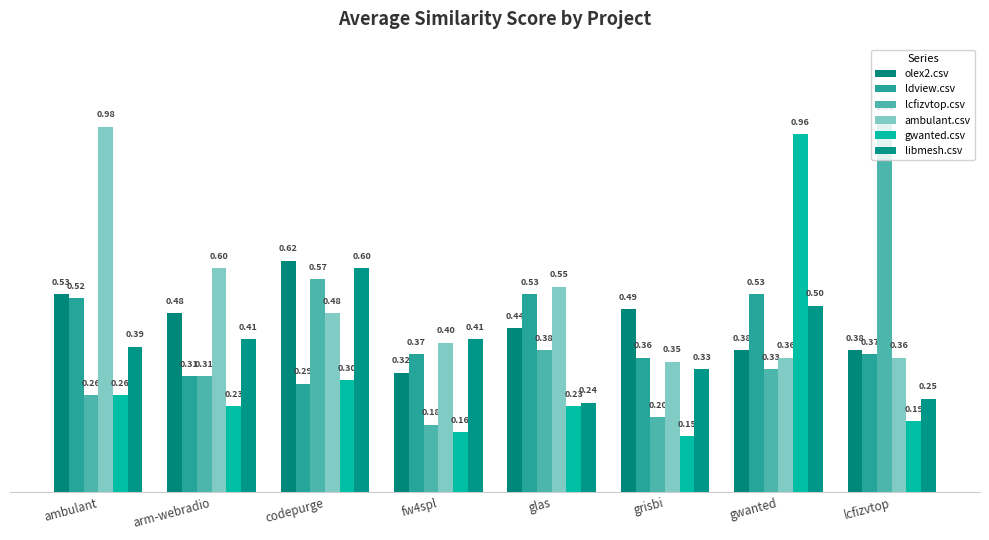

Rank the series at fw4spl from highest to lowest value.

libmesh.csv, ambulant.csv, ldview.csv, olex2.csv, lcfizvtop.csv, gwanted.csv